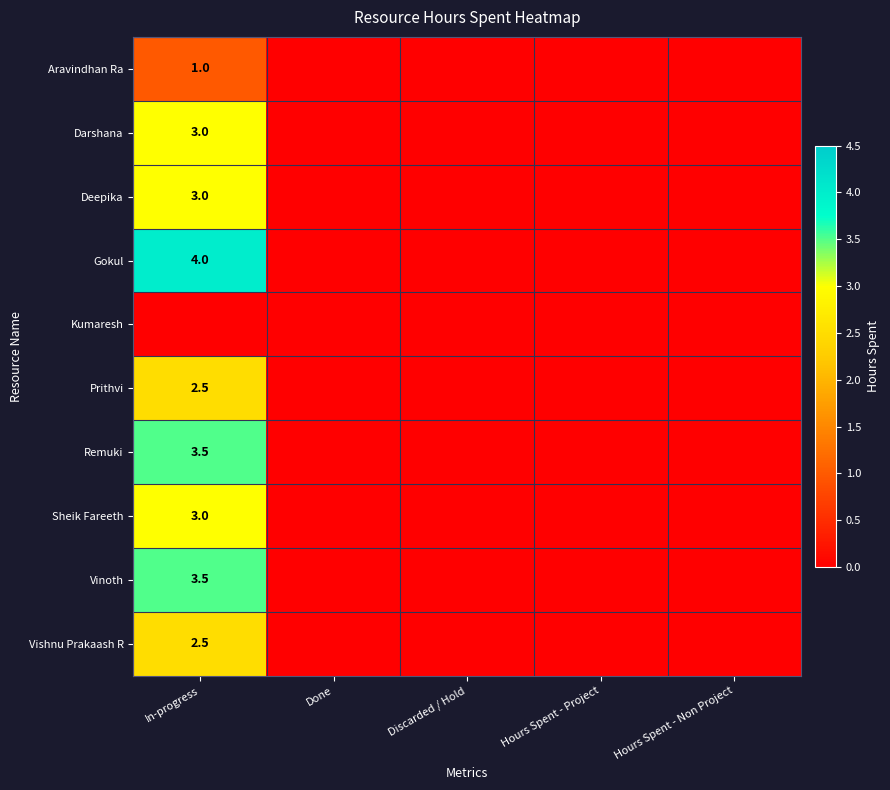

True or false: Aravindhan Ra has a value of 0.2 at In-progress.

False